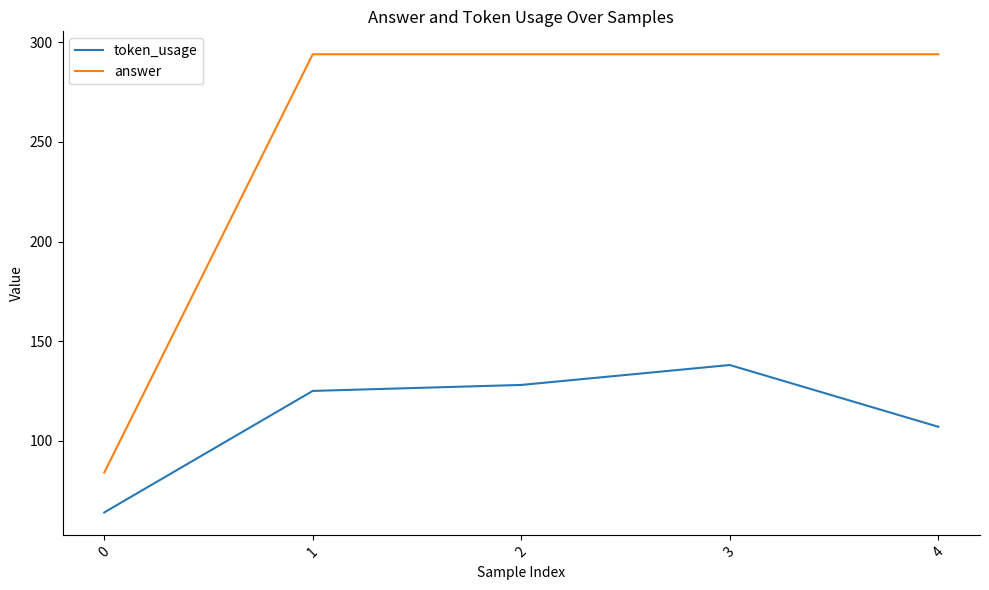

True or false: answer has a value of 475 at 2.

False